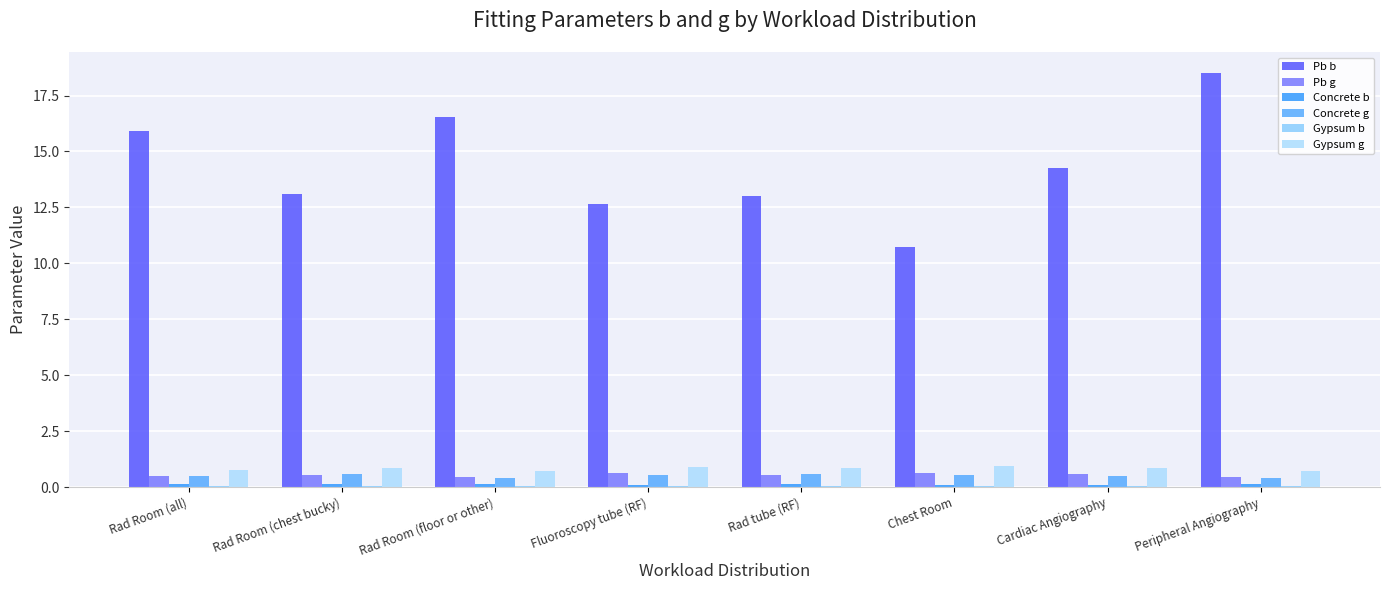

How many groups of bars are there?

8